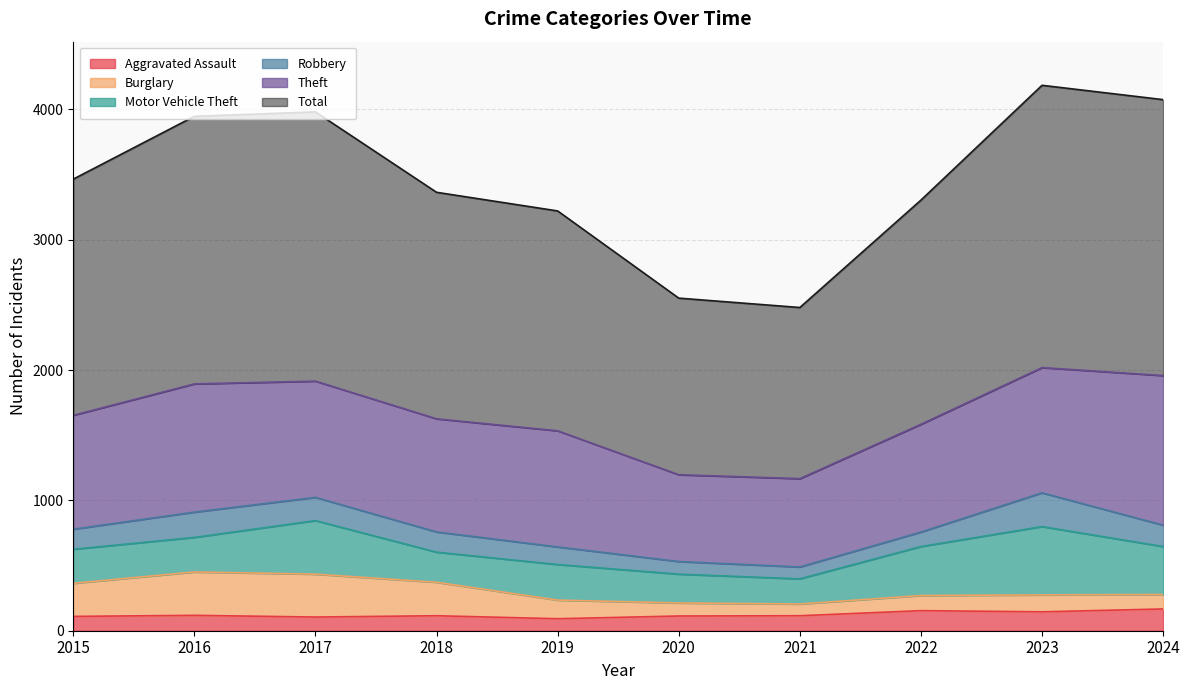

What is the difference between the highest and lowest values at 2021?

1223